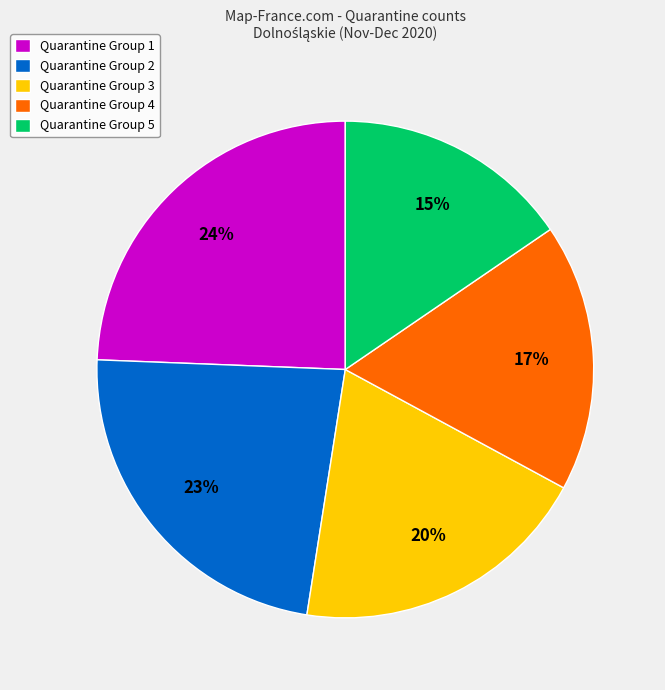

Rank the categories by value from highest to lowest.

Quarantine Group 1, Quarantine Group 2, Quarantine Group 3, Quarantine Group 4, Quarantine Group 5